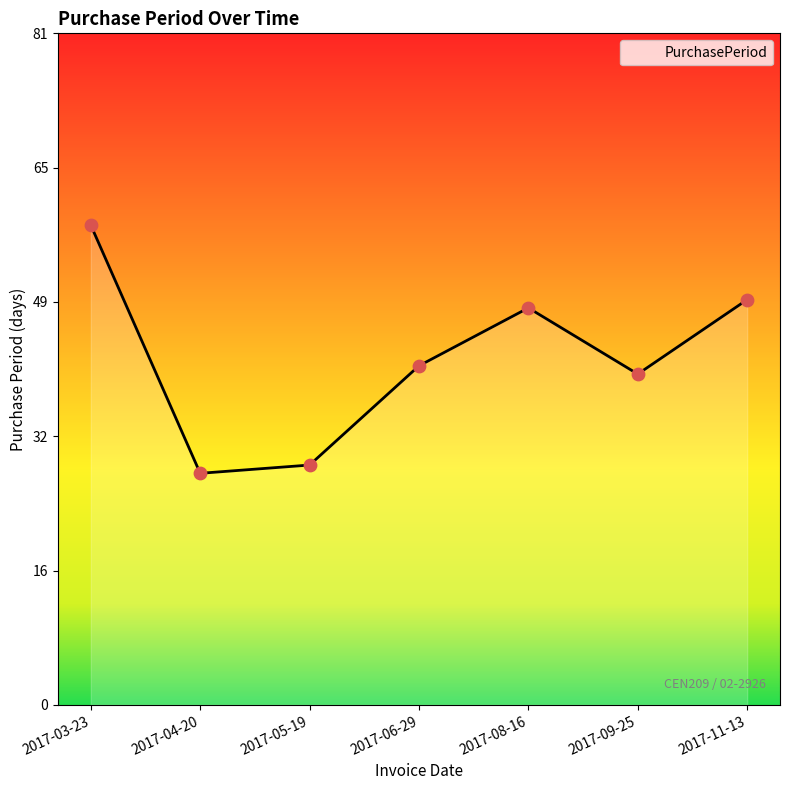

What is the ratio of the value at 2017-08-16 to the value at 2017-09-25?

1.2